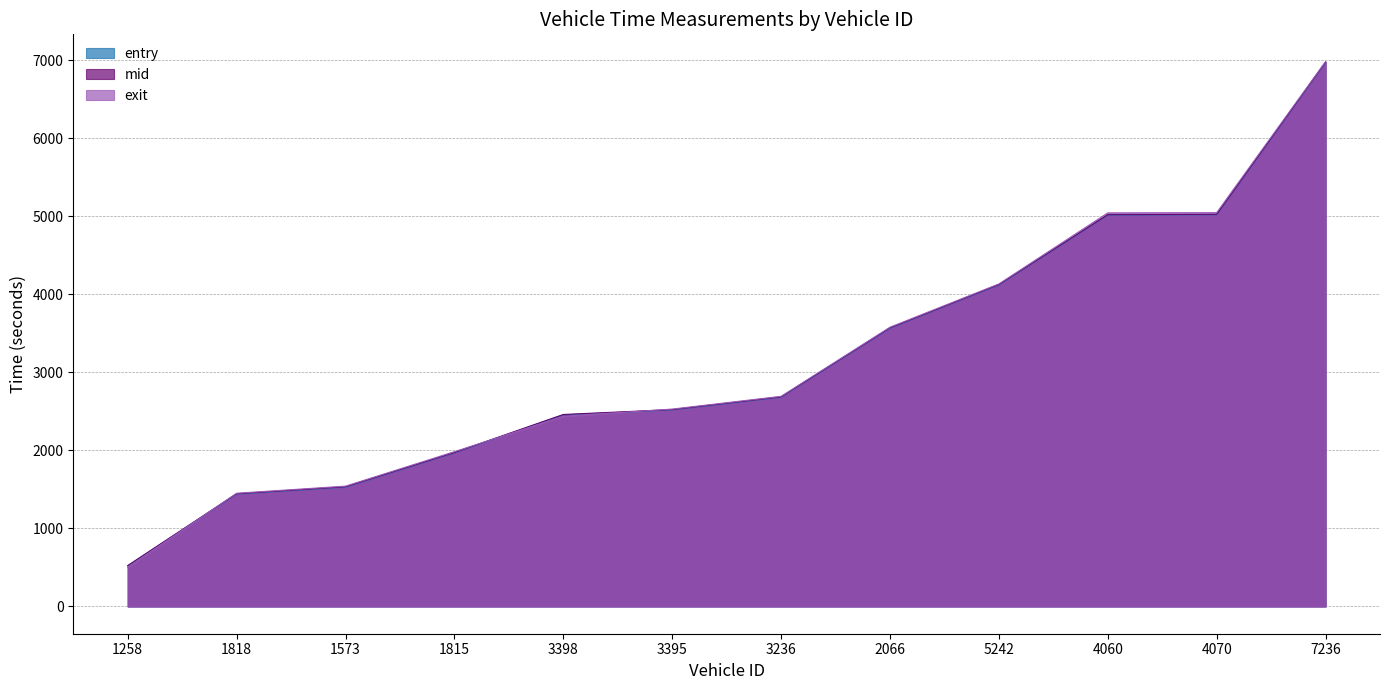

True or false: mid and entry cross at least once.

False